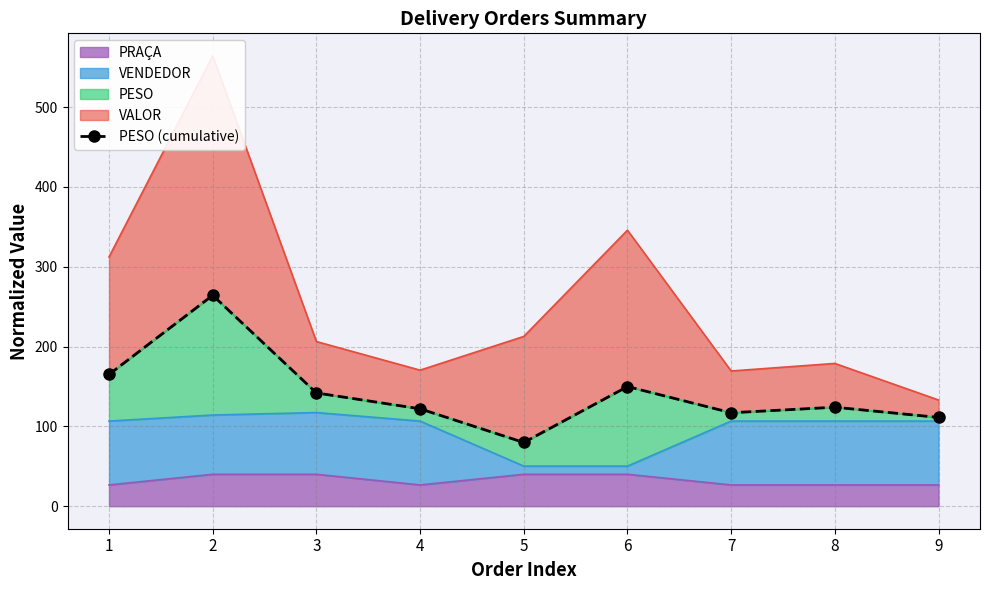

What is the difference between the maximum and minimum values?

184.4